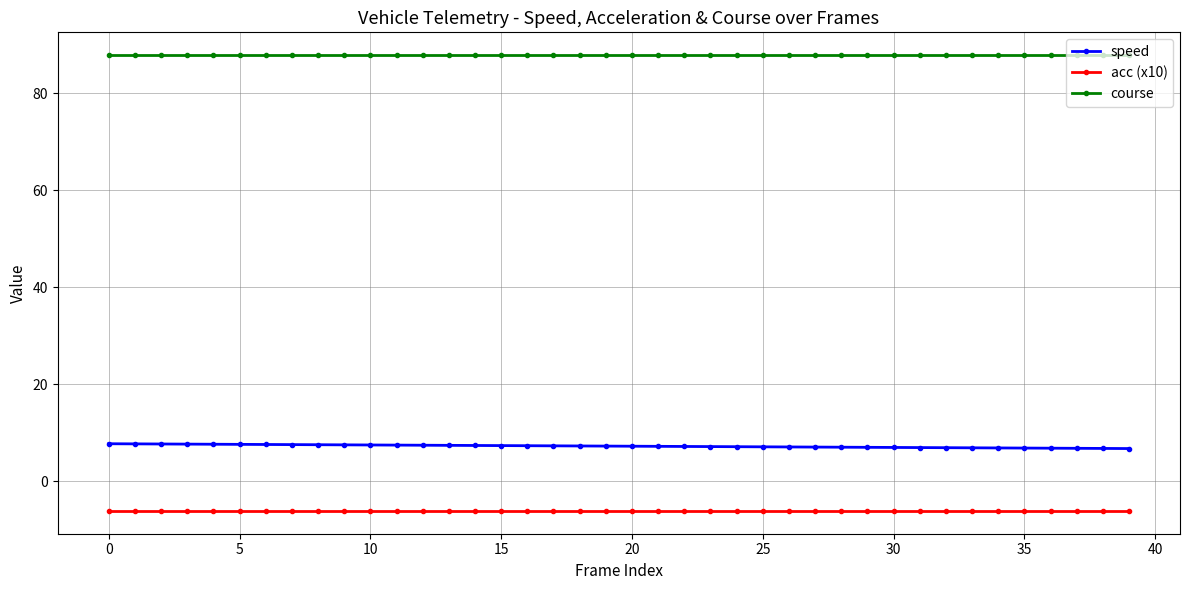

List the series in order of their peak value, lowest first.

acc (x10), speed, course